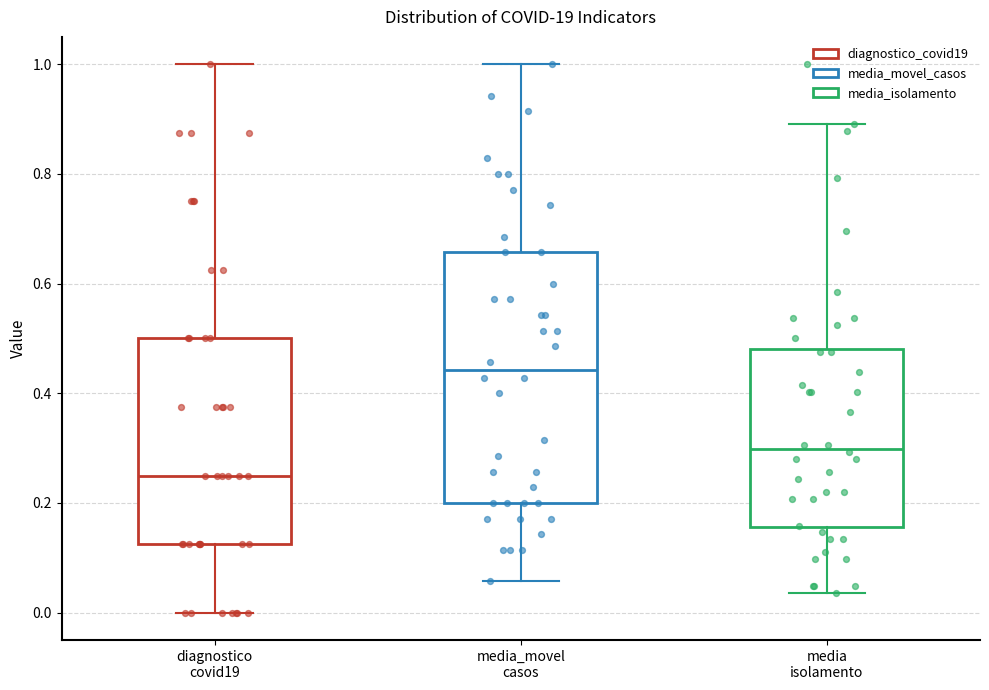

Reading left to right, transcribe this box plot: for each box, give where its median line is, the range the box spans, and where its two whiskers end, as read against the y-axis. The values are not printed on the chart, so give them approximately, as read against the axis.

diagnostico covid19: median 0.26, box 0.12 to 0.50, whiskers 0.00 to 1.00
media_movel casos: median 0.44, box 0.20 to 0.66, whiskers 0.06 to 1.00
media isolamento: median 0.30, box 0.16 to 0.48, whiskers 0.04 to 0.90